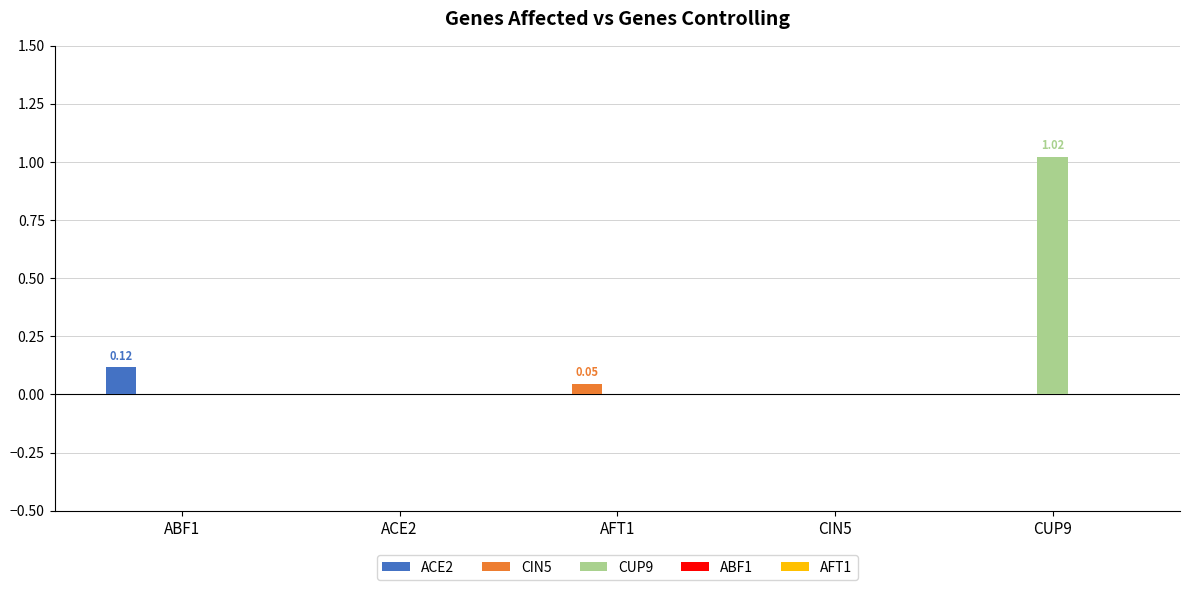

Which series changed the most between AFT1 and CUP9?

CUP9